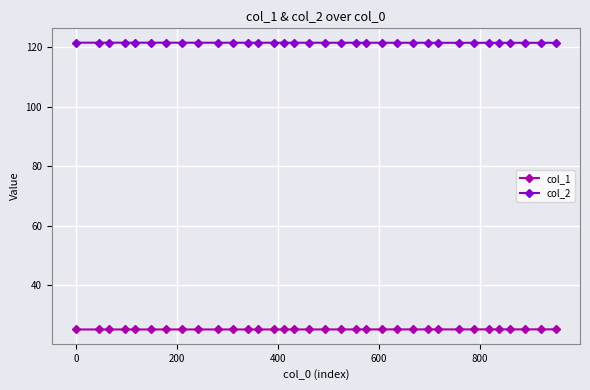

What is the sum of all col_2 values?

4133.4